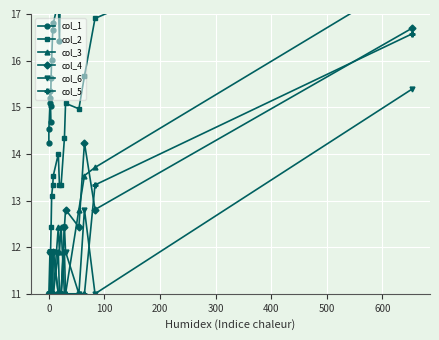

What is the minimum value for col_3?

11.0